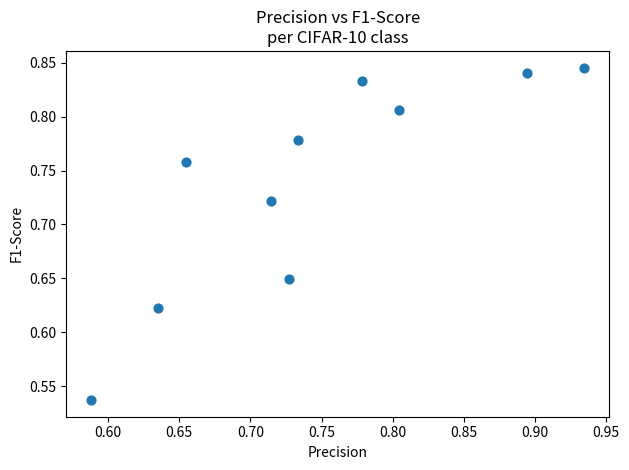

What is the range of Y values (max minus min)?

0.3